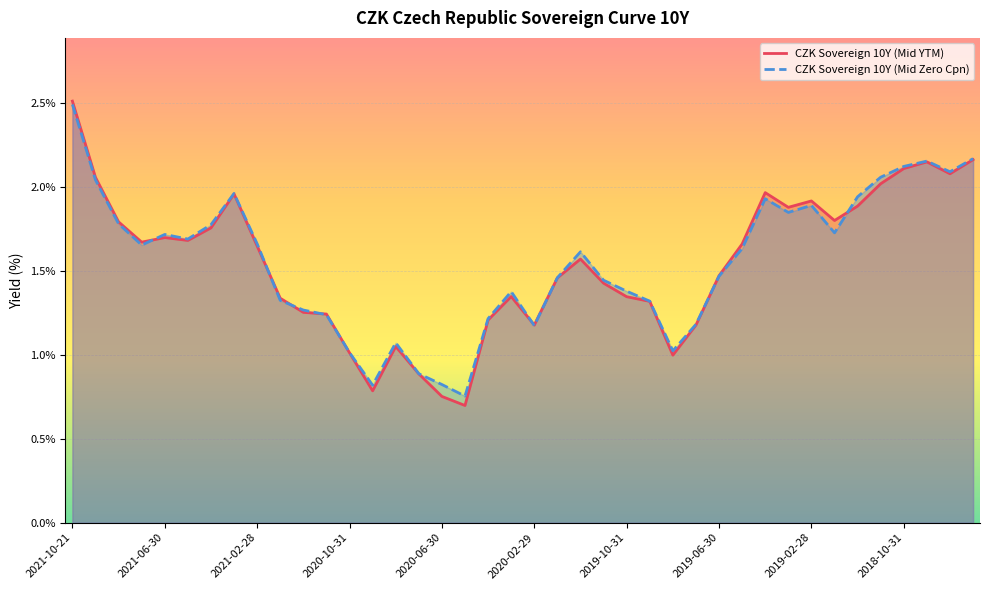

At which category is the sum across all series the highest?

2021-10-21